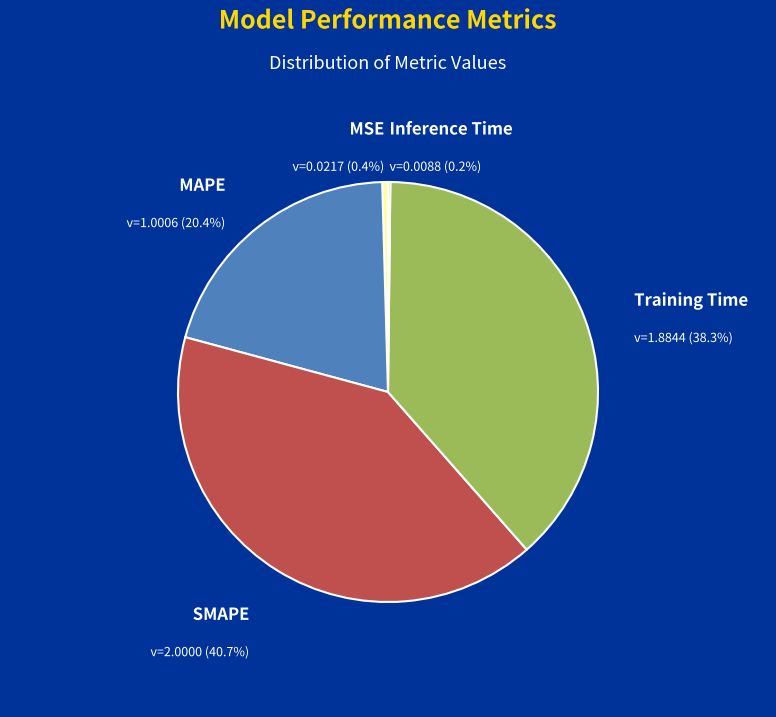

Approximately how many times larger is the value at Training Time compared to SMAPE?

0.9